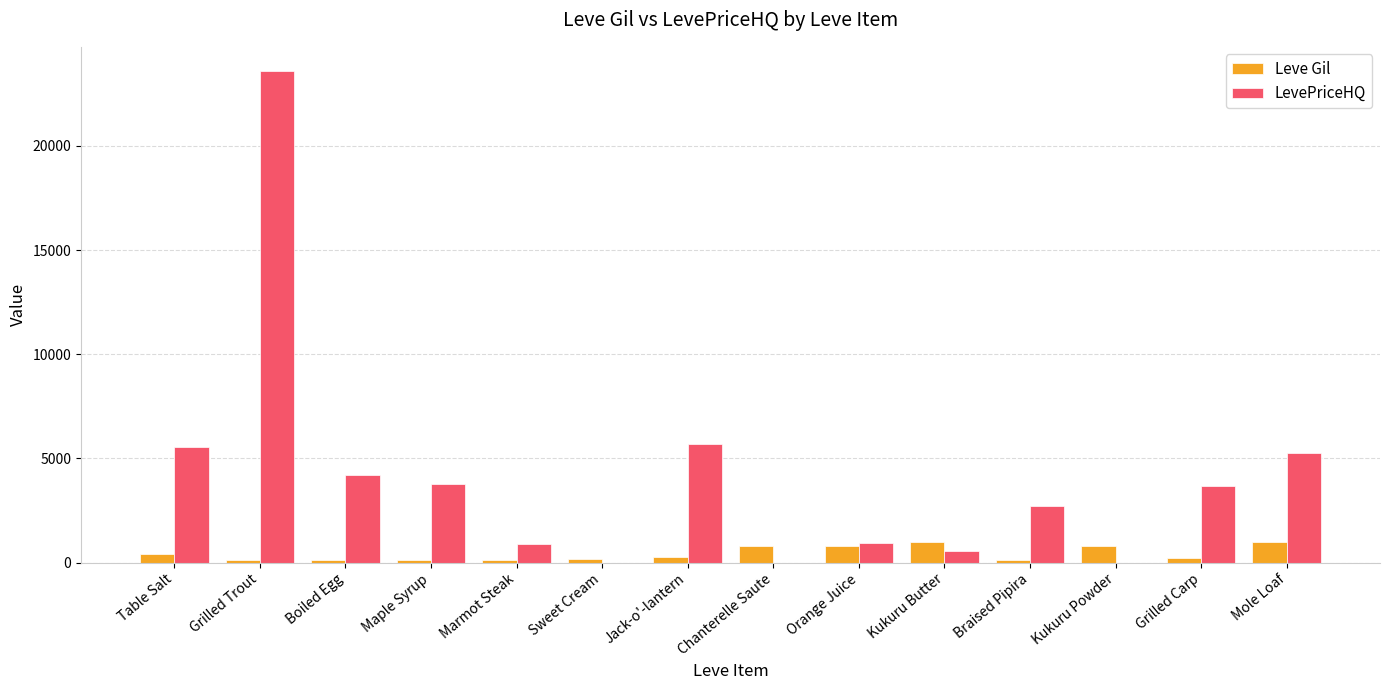

Which series has the largest total across all categories?

LevePriceHQ